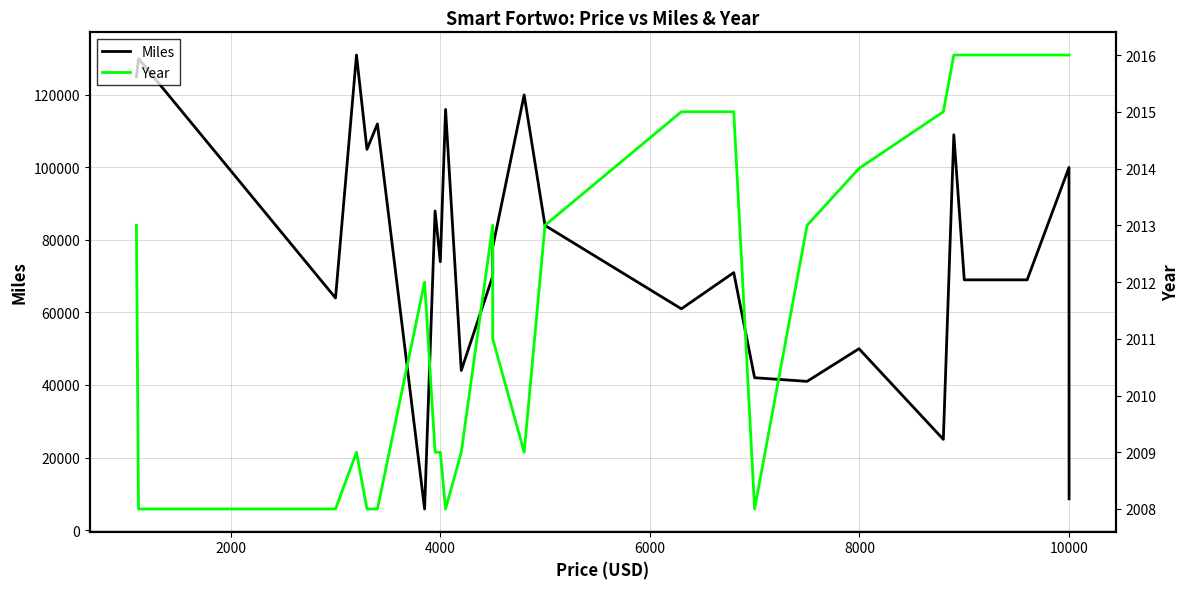

What are all the series names shown in the legend?

Miles, Year